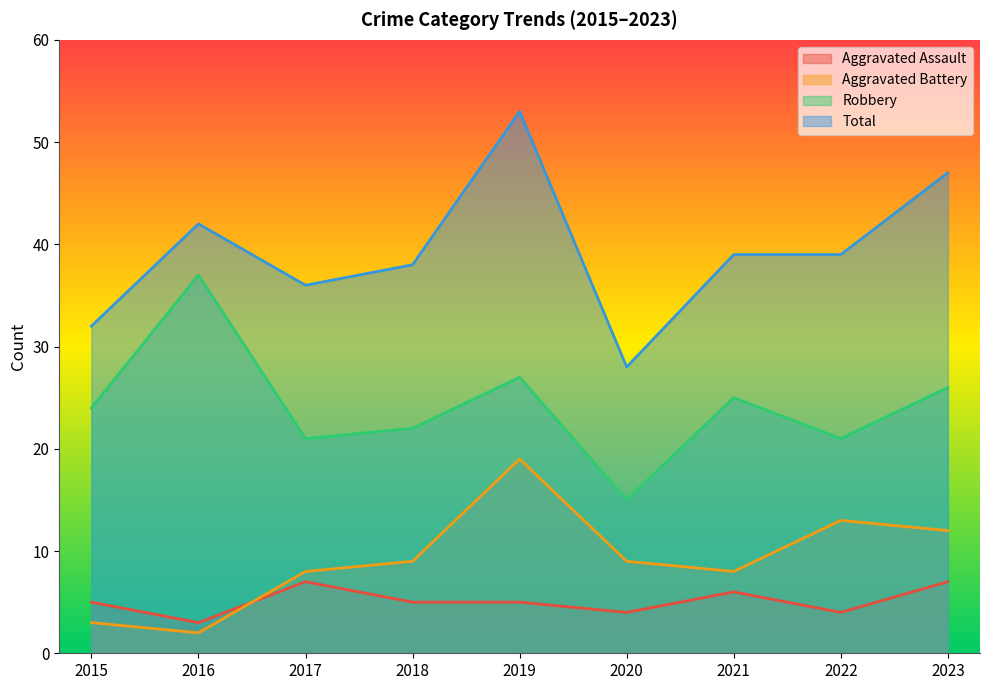

Reading left to right, what are all the values shown in this chart?

Aggravated Assault: 2015=5	2016=3	2017=7	2018=5	2019=5	2020=4	2021=6	2022=4	2023=7
Aggravated Battery: 2015=3	2016=2	2017=8	2018=9	2019=19	2020=9	2021=8	2022=13	2023=12
Robbery: 2015=24	2016=37	2017=21	2018=22	2019=27	2020=15	2021=25	2022=21	2023=26
Total: 2015=32	2016=42	2017=36	2018=38	2019=53	2020=28	2021=39	2022=39	2023=47